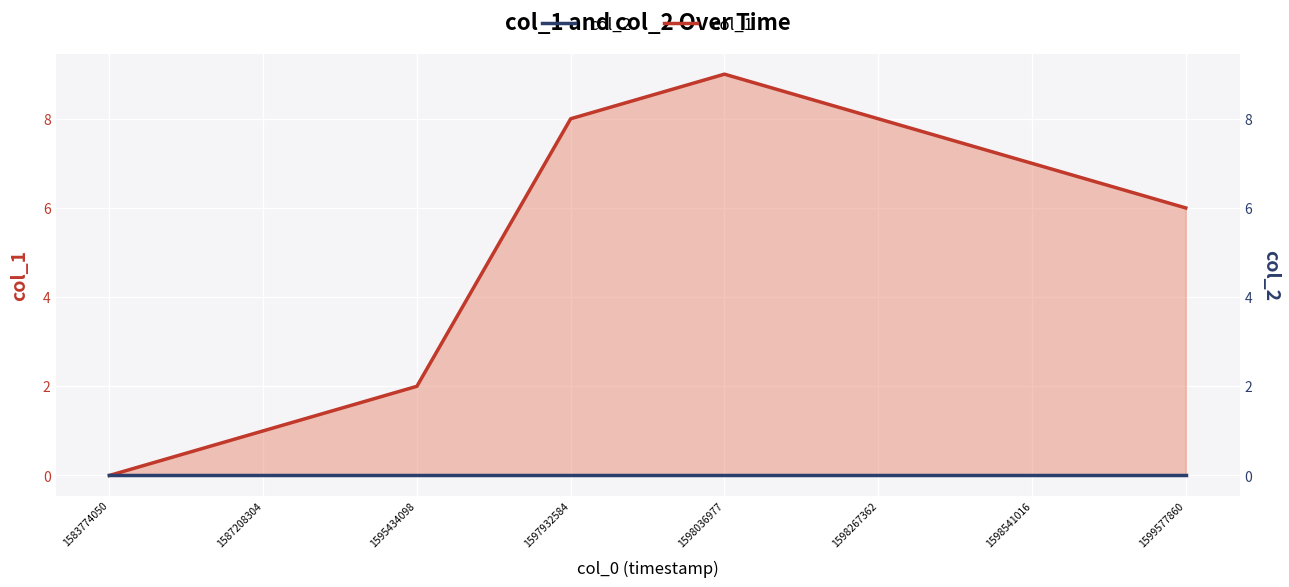

How many interior local peaks does the col_1 series have?

1